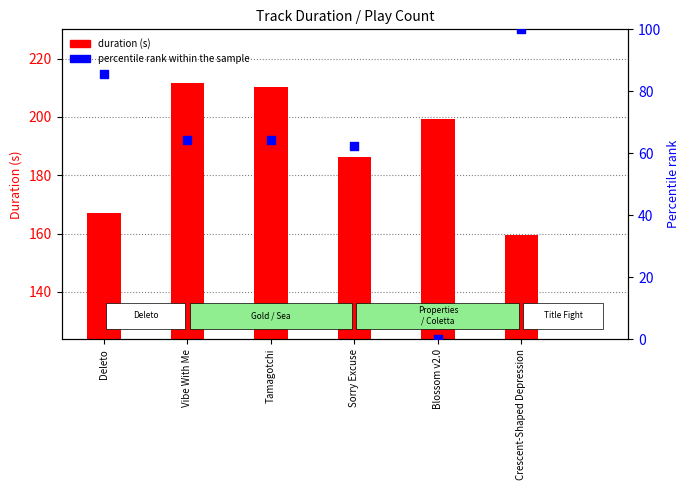

At which category is the sum across all series the highest?

Vibe With Me